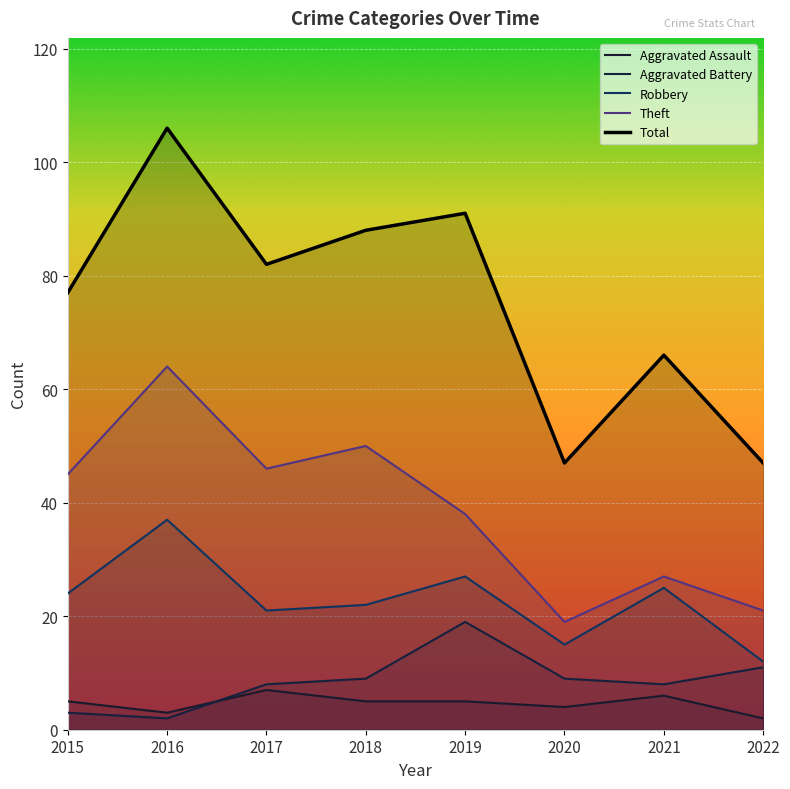

At how many categories does at least one series exceed 13?

8